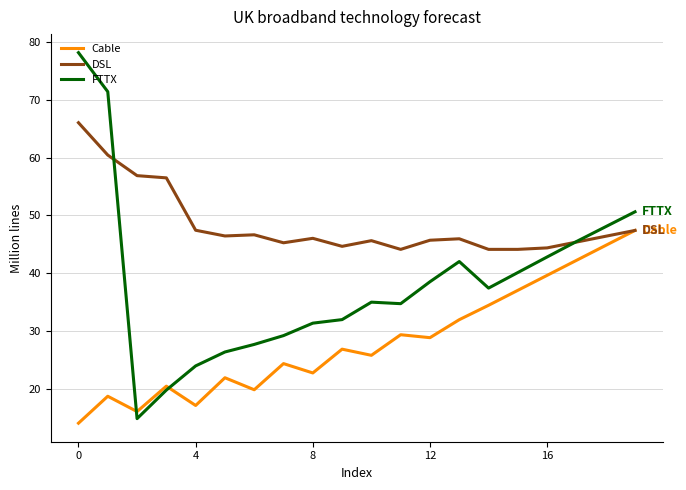

How many times do FTTX and DSL cross each other?

2